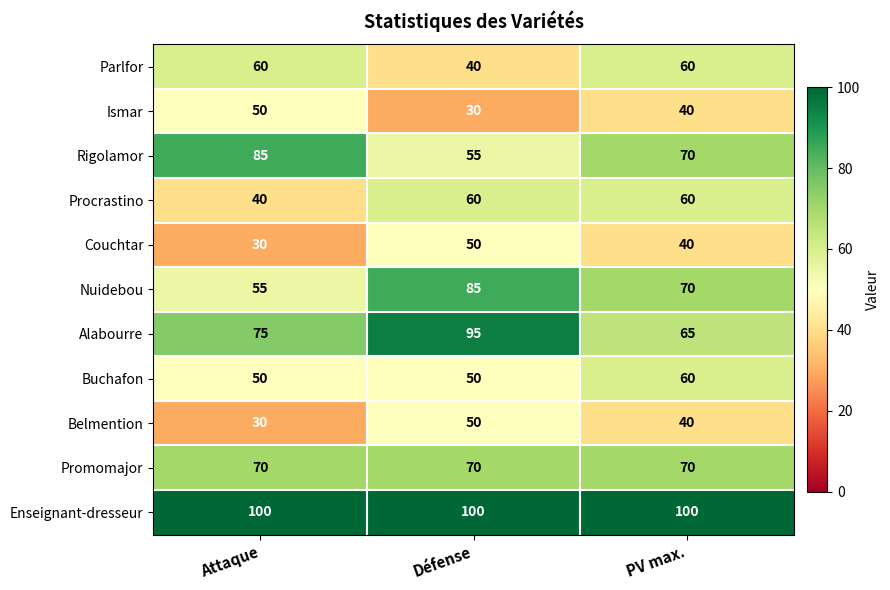

What is the maximum value for Buchafon?

60